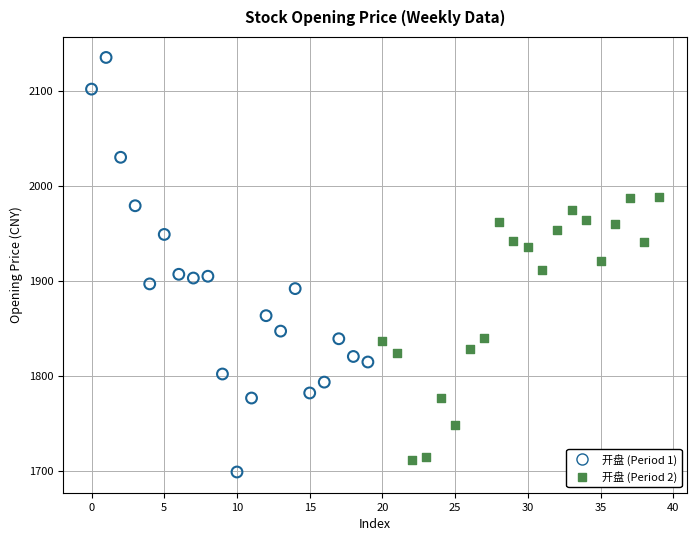

Which series has the largest Y range (max minus min)?

开盘 (Period 1)